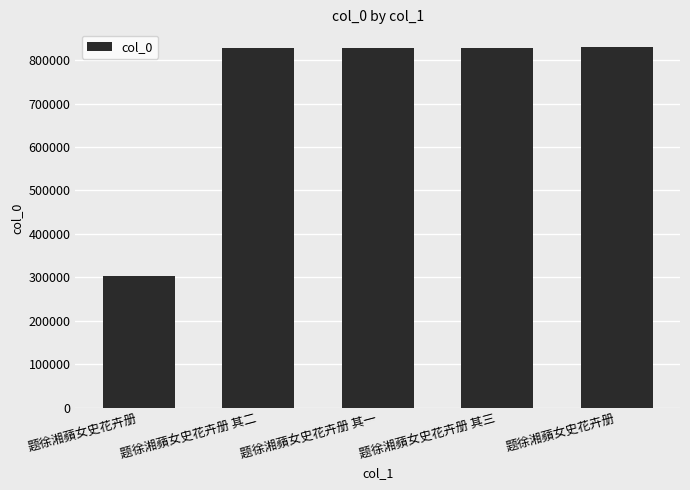

What is the minimum value shown in the chart?

304152